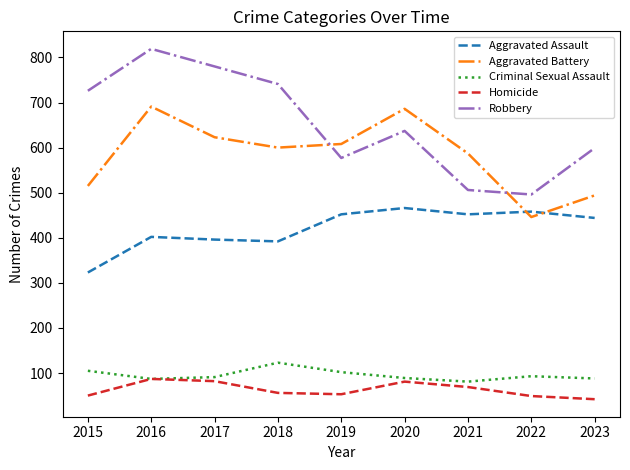

Between which two adjacent categories do Aggravated Battery and Robbery first intersect?

2018 and 2019